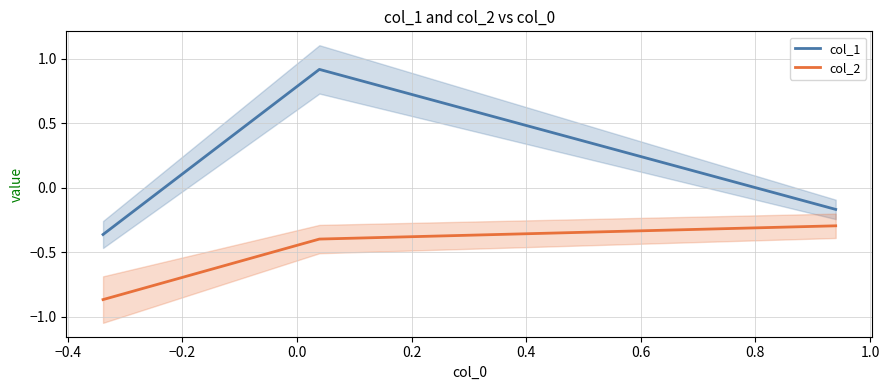

Rank the series by their maximum value, from lowest to highest.

col_2, col_1